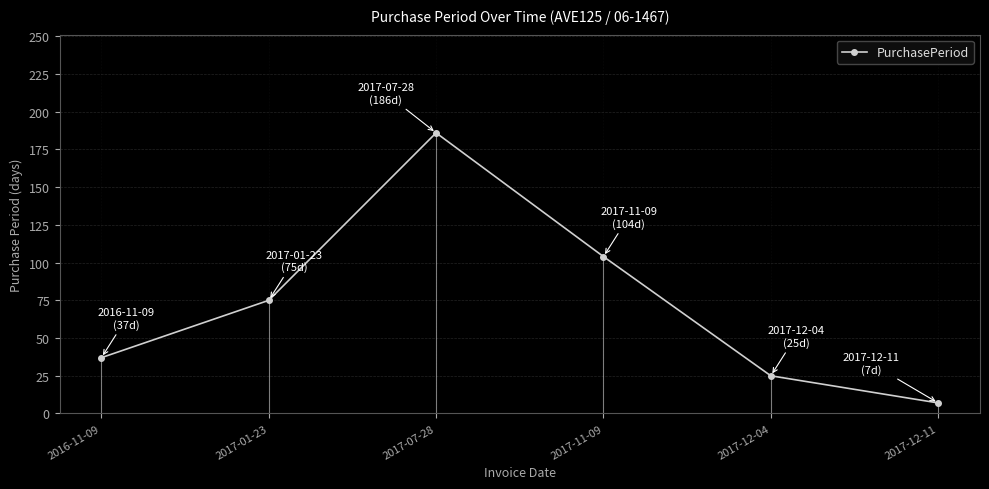

Rank the categories by value from lowest to highest.

2017-12-11, 2017-12-04, 2016-11-09, 2017-01-23, 2017-11-09, 2017-07-28